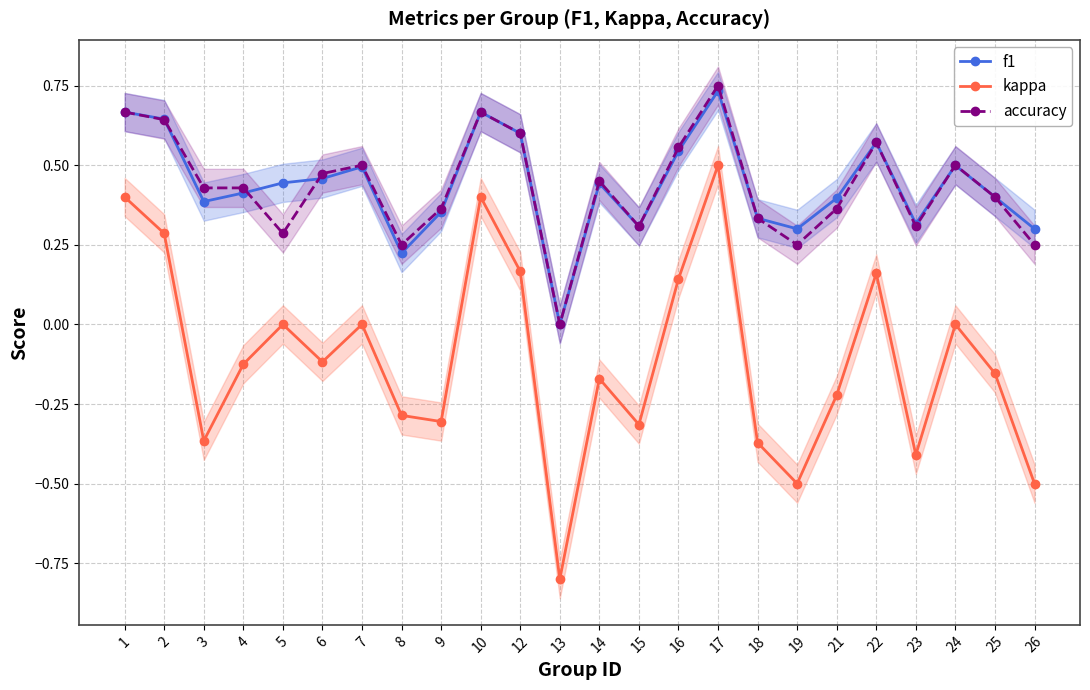

Where is the first local maximum for f1?

7